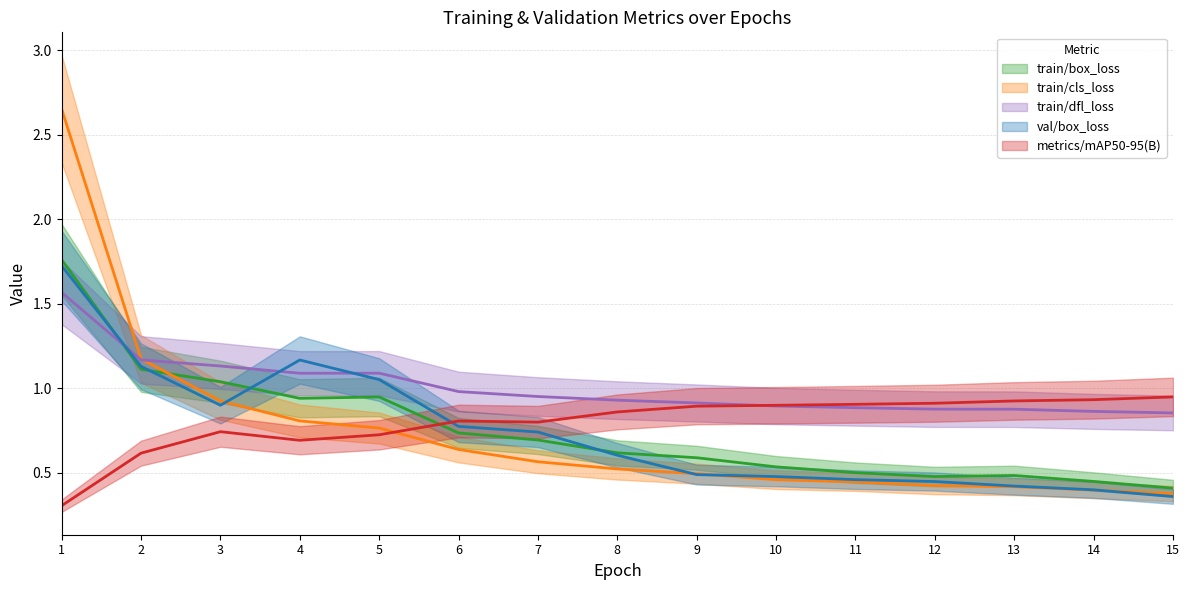

Between which two adjacent categories do train/dfl_loss and metrics/mAP50-95(B) first intersect?

9 and 10